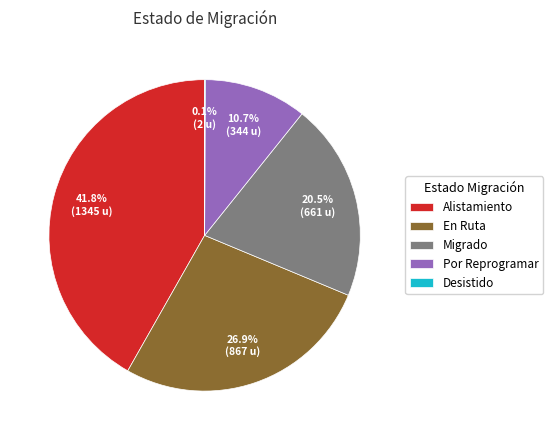

Does Migrado account for over 50% of the chart?

No